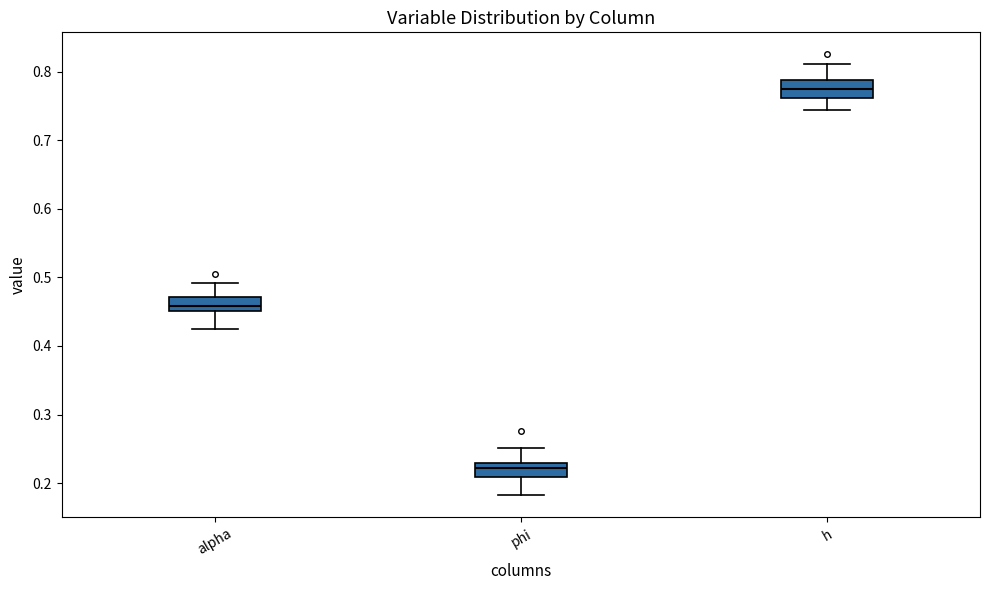

Reading left to right, read every box against the y-axis: the position of its median line, the range the box covers, and the ends of its whiskers. The values are not printed on the chart, so give them approximately, as read against the axis.

alpha: median 0.46, box 0.45 to 0.47, whiskers 0.42 to 0.49
phi: median 0.22, box 0.21 to 0.23, whiskers 0.18 to 0.25
h: median 0.77, box 0.76 to 0.79, whiskers 0.74 to 0.81